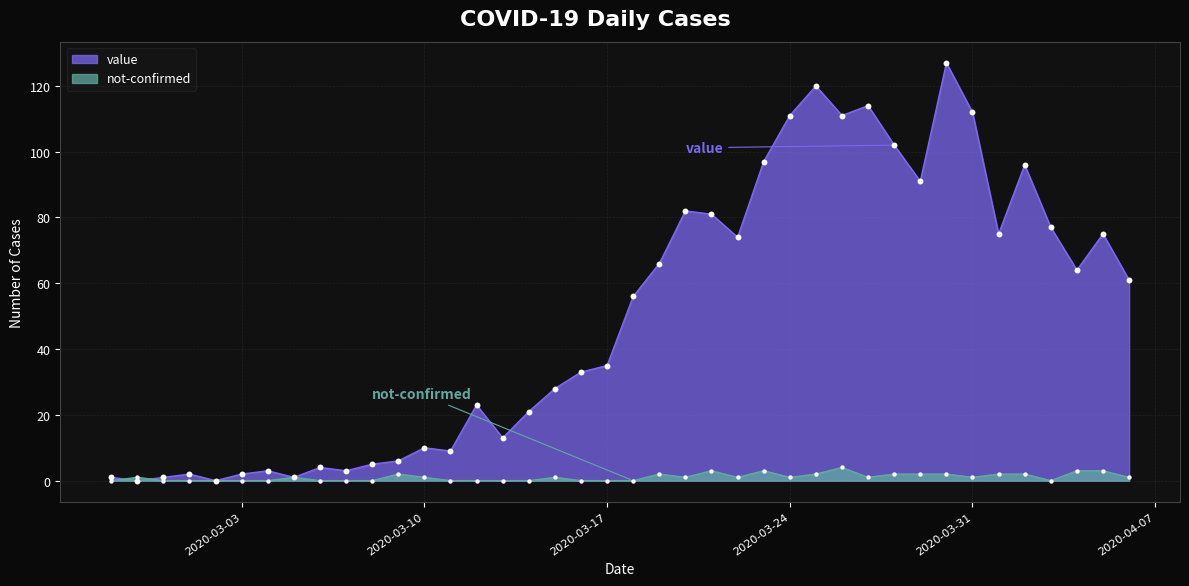

Which series has the largest Y range (max minus min)?

value